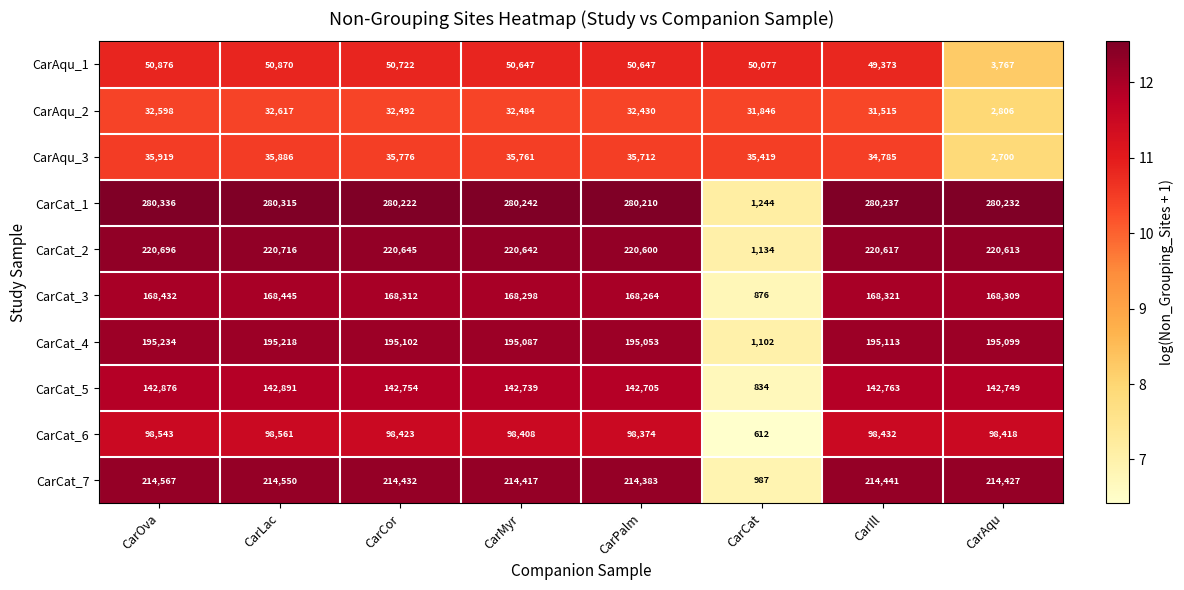

At which category is the sum across all series the highest?

CarOva